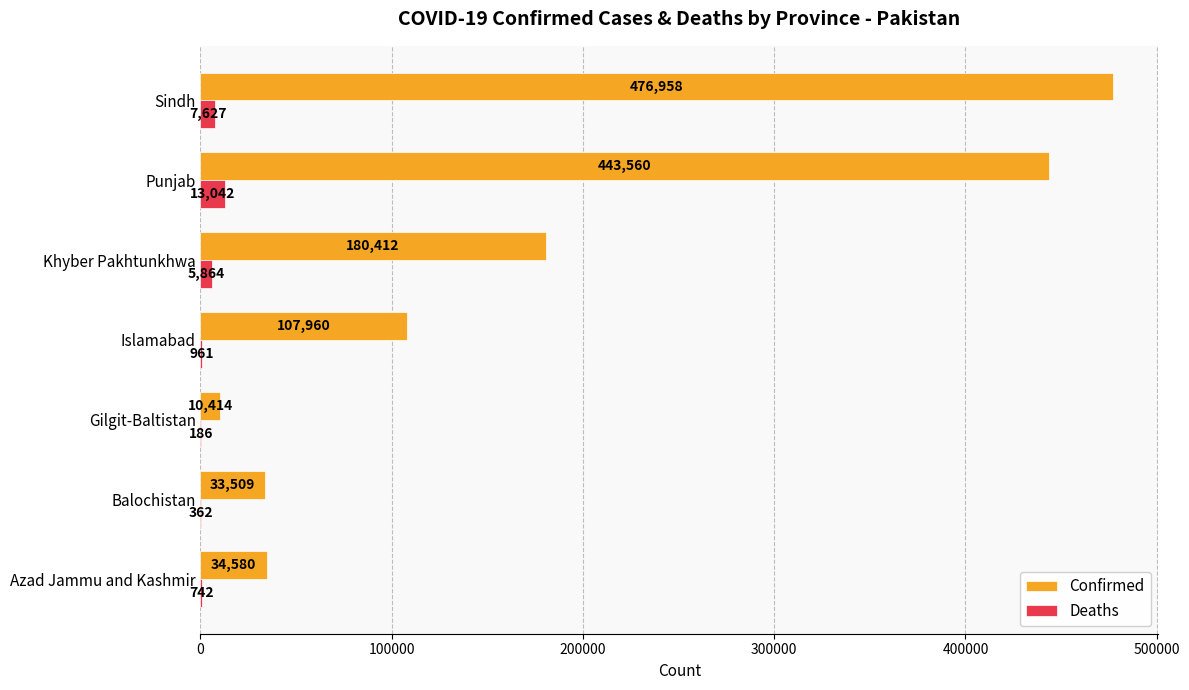

Where is Deaths nearest to the value 6614?

Khyber Pakhtunkhwa